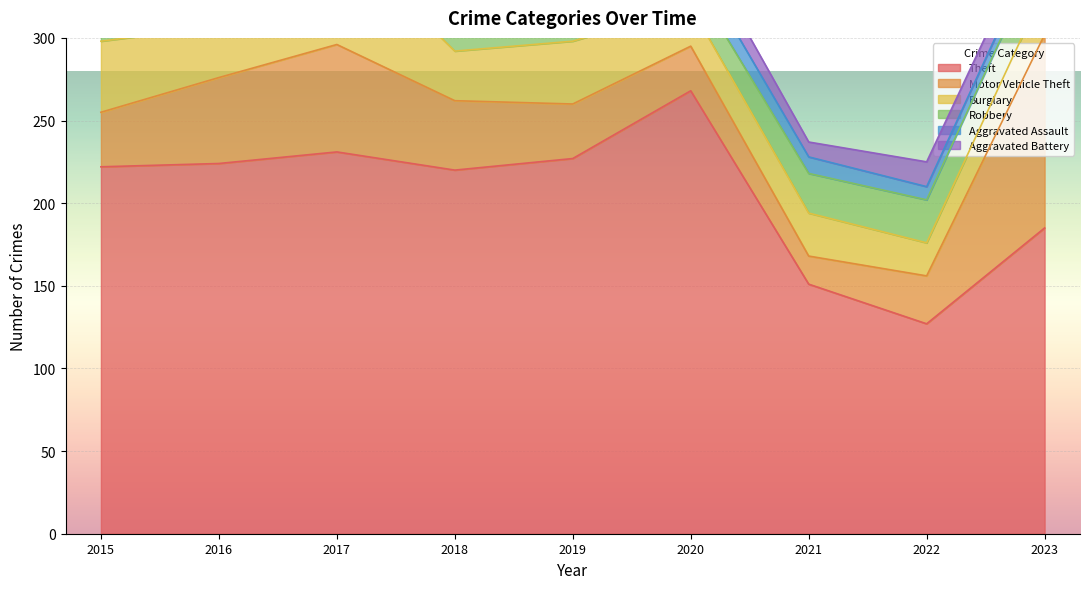

List the series in order of their peak value, highest first.

Theft, Motor Vehicle Theft, Robbery, Burglary, Aggravated Battery, Aggravated Assault